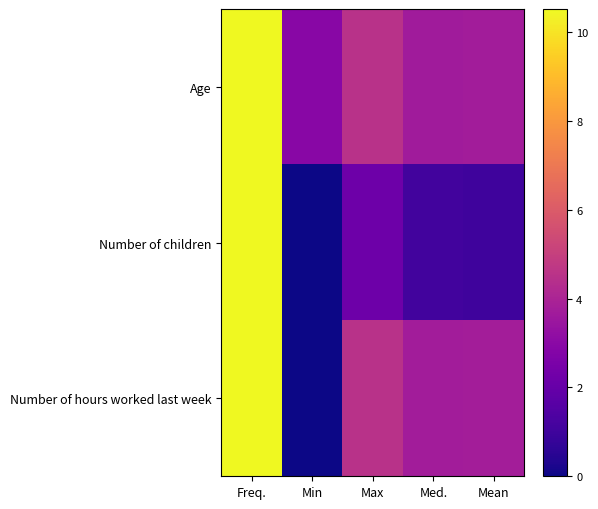

Which label corresponds to the smallest value in the chart?

Min